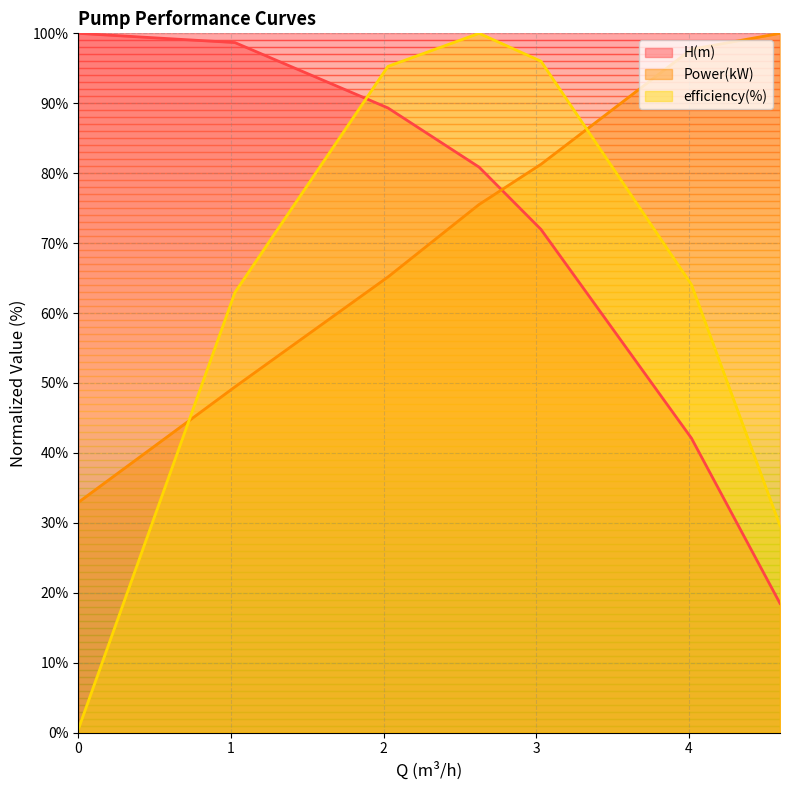

Is it true that efficiency(%) equals 62.9 at 1.0259?

True